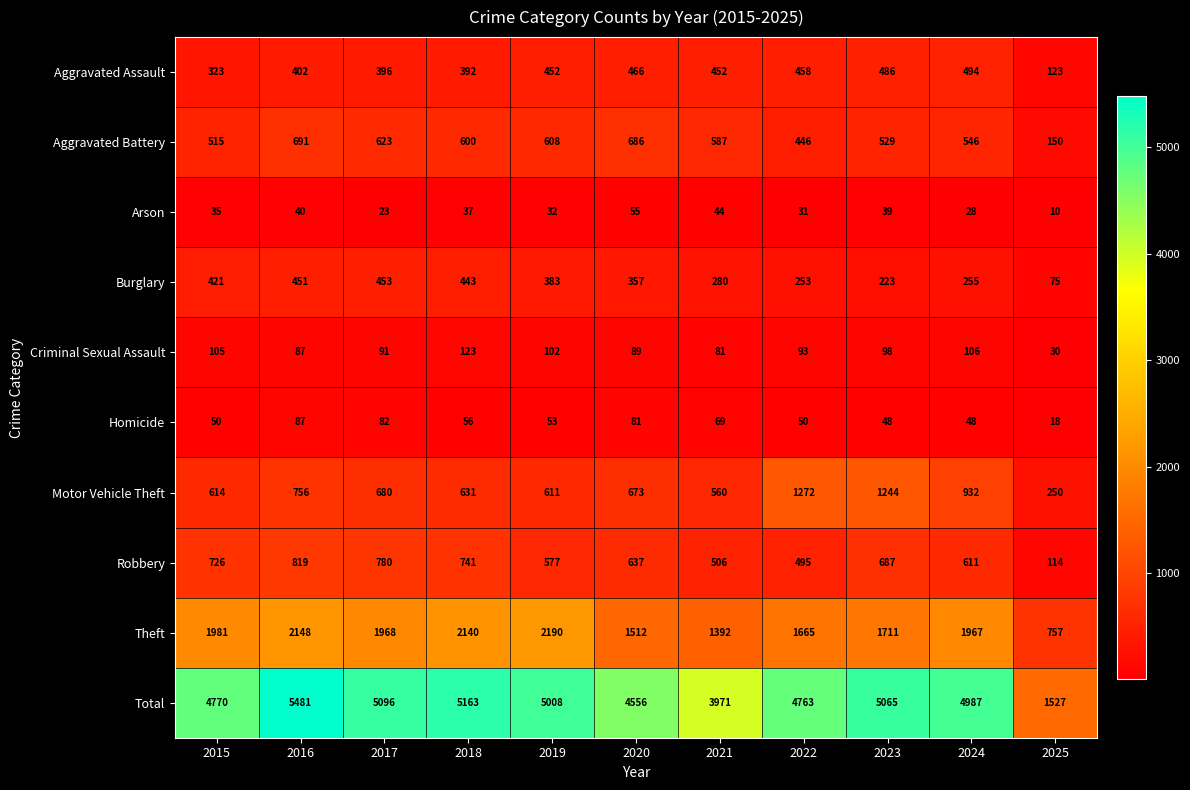

Which category has the highest value across all series?

2016